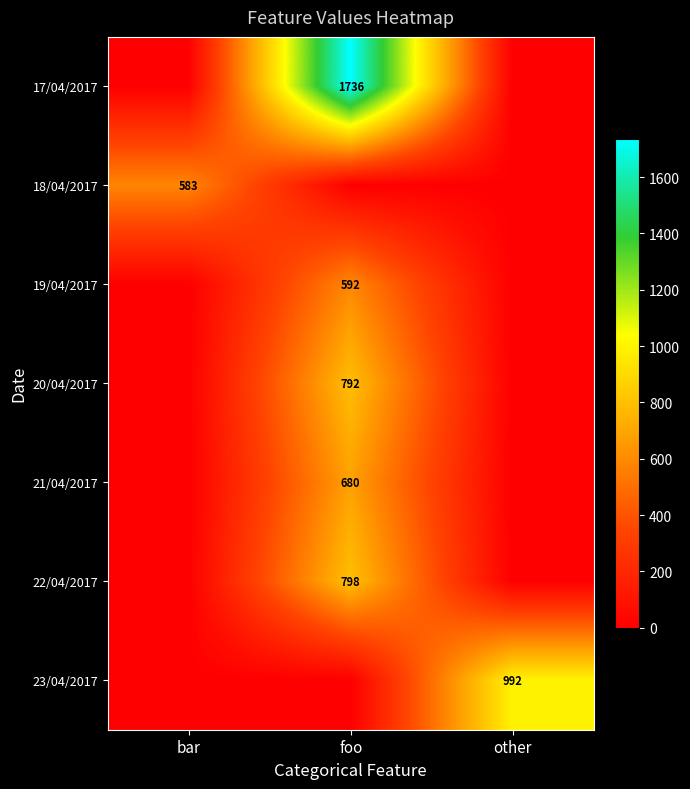

Is the value of 17/04/2017 at foo greater than the value of 21/04/2017 at foo?

Yes